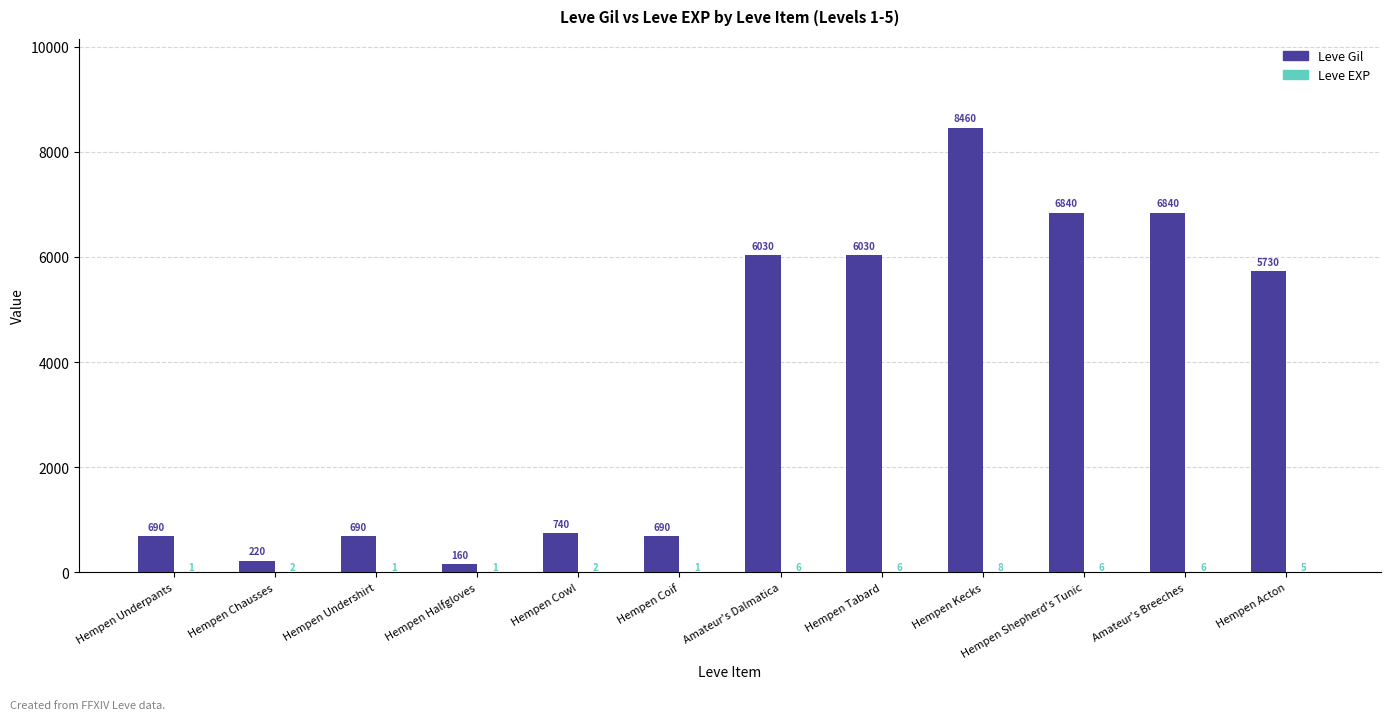

Between Amateur's Dalmatica and Hempen Acton, which series saw the biggest shift?

Leve Gil